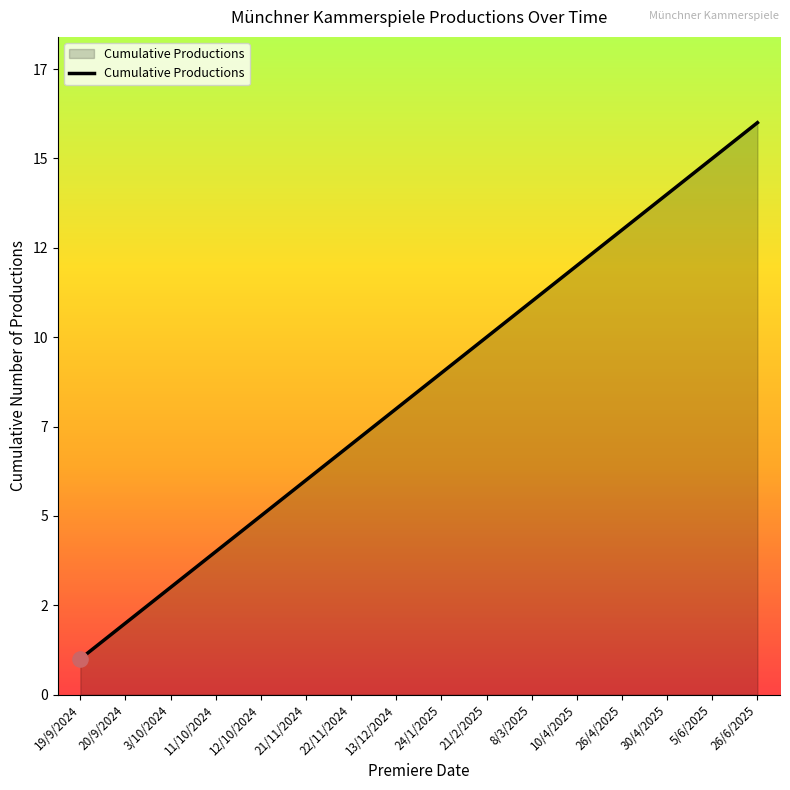

Which has a higher value, 21/2/2025 or 10/4/2025?

10/4/2025